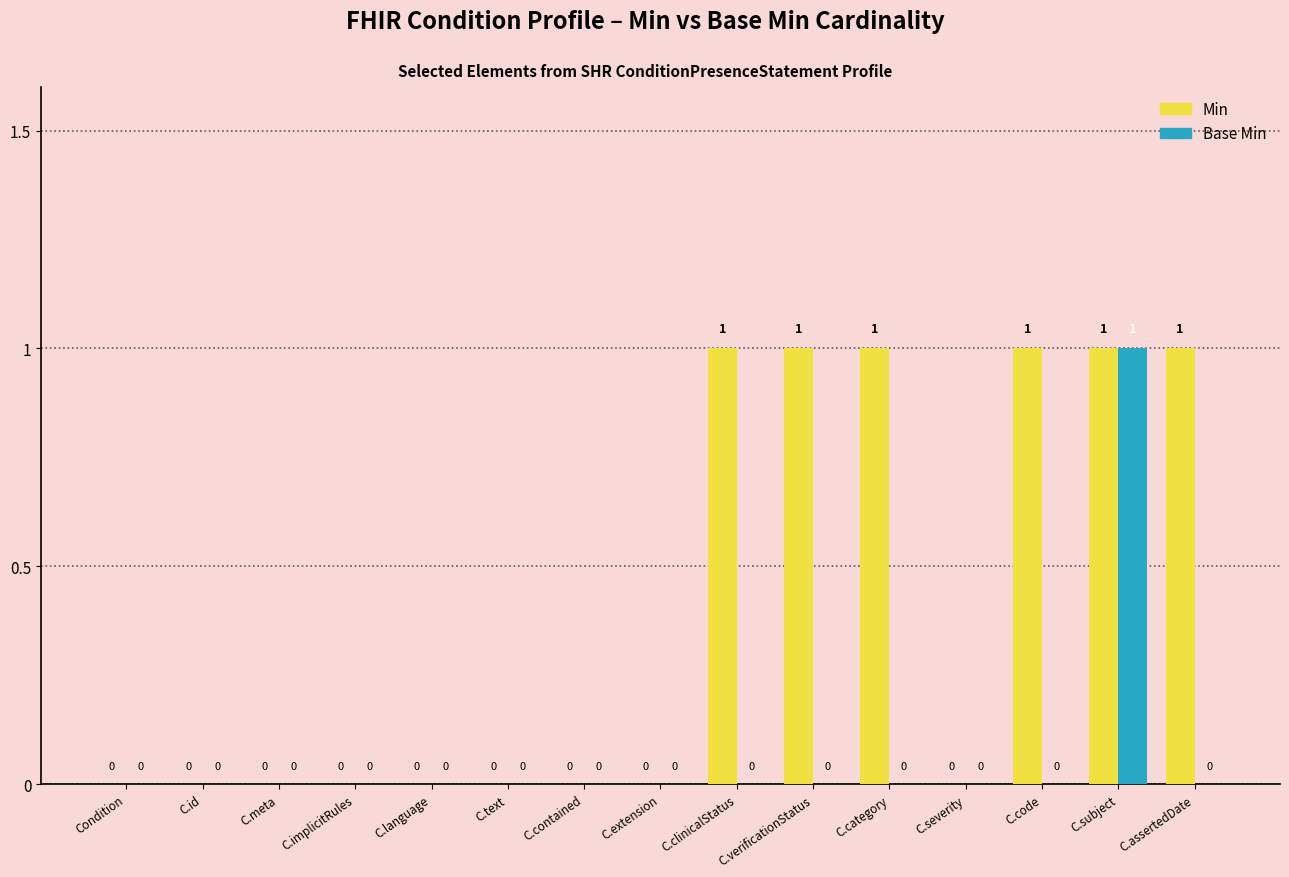

What is the greatest value displayed?

1